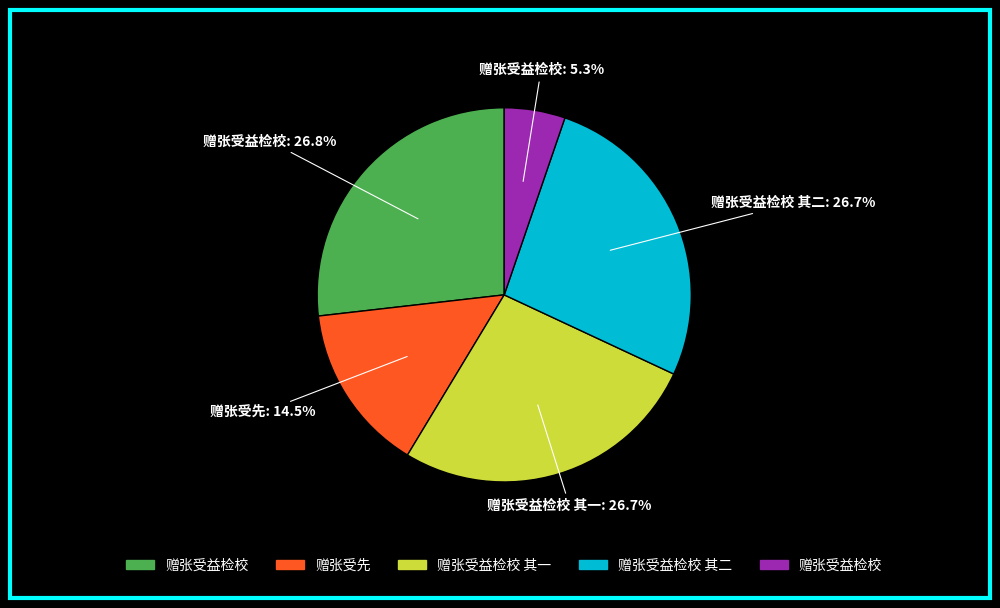

Is there a majority slice in this chart?

No